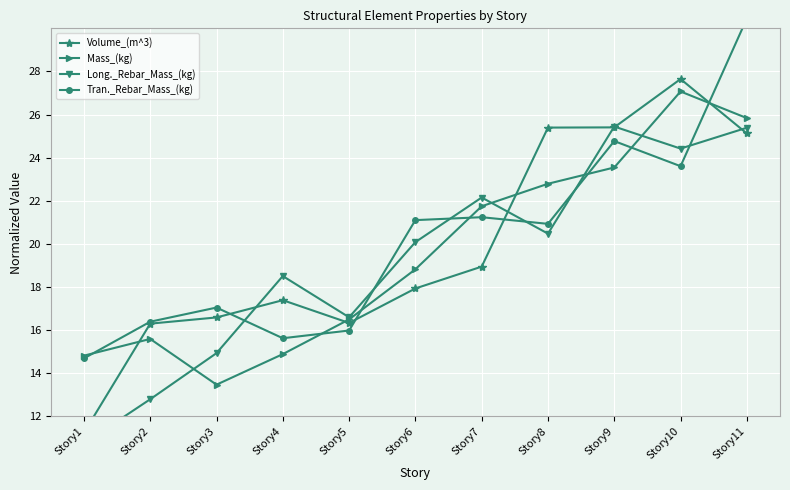

Between Story2 and Story10, which series saw the biggest shift?

Long._Rebar_Mass_(kg)